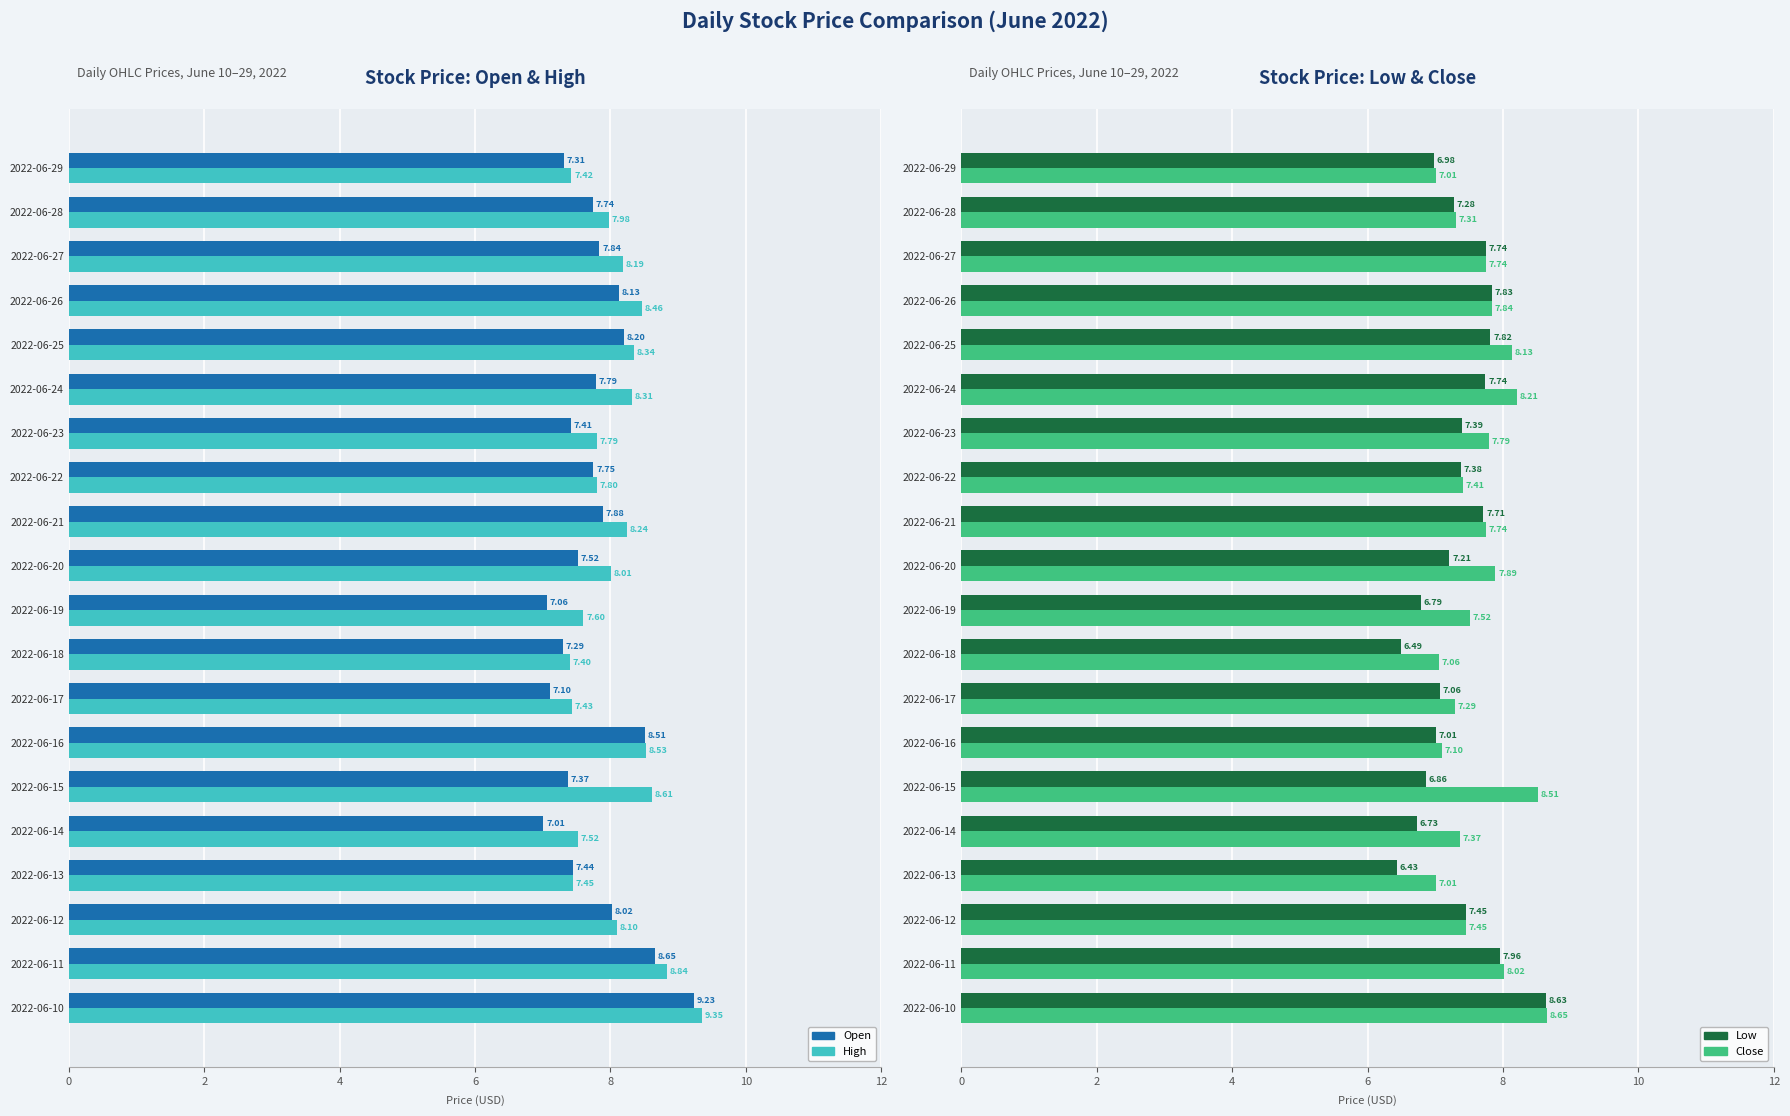

Count the number of categories in the chart.

20